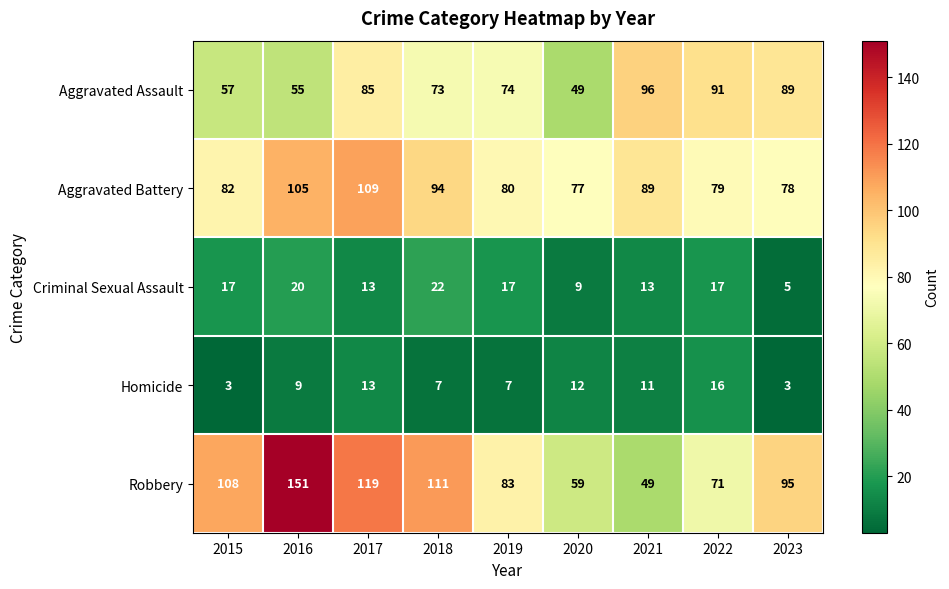

How many distinct data groups are displayed?

5